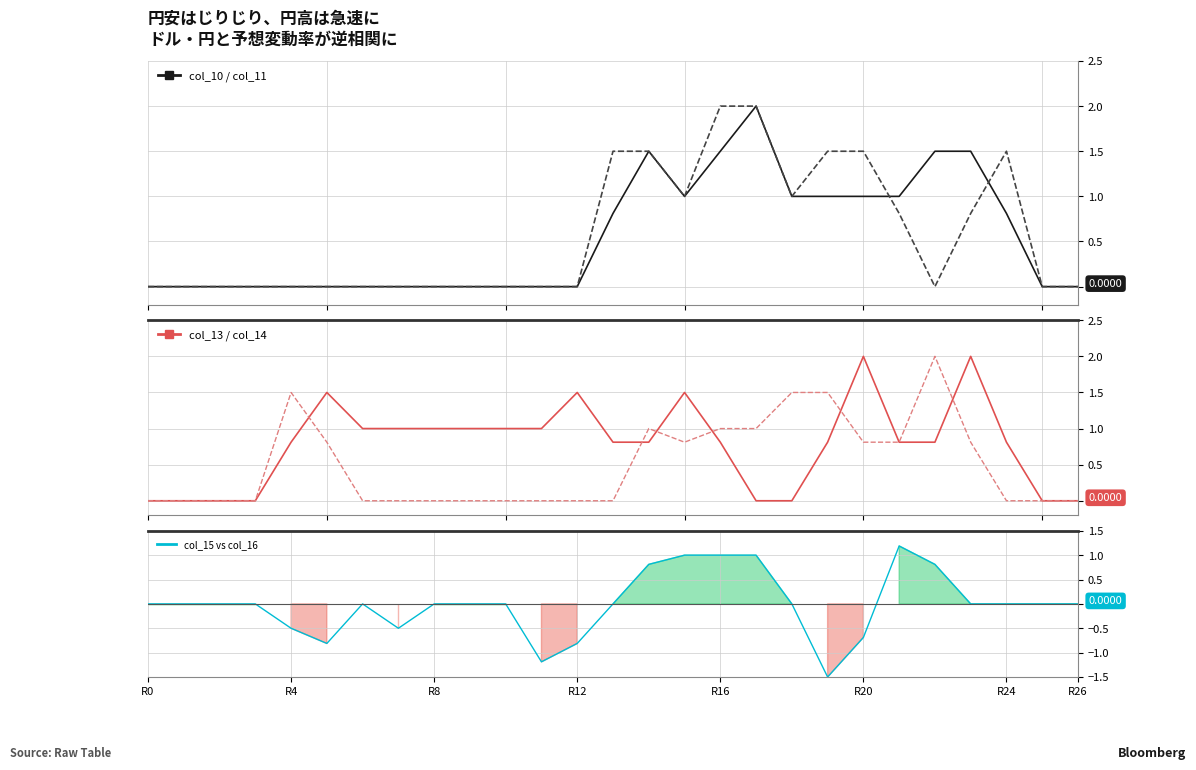

True or false: col_14 has a value of 2.1 at 18.

False